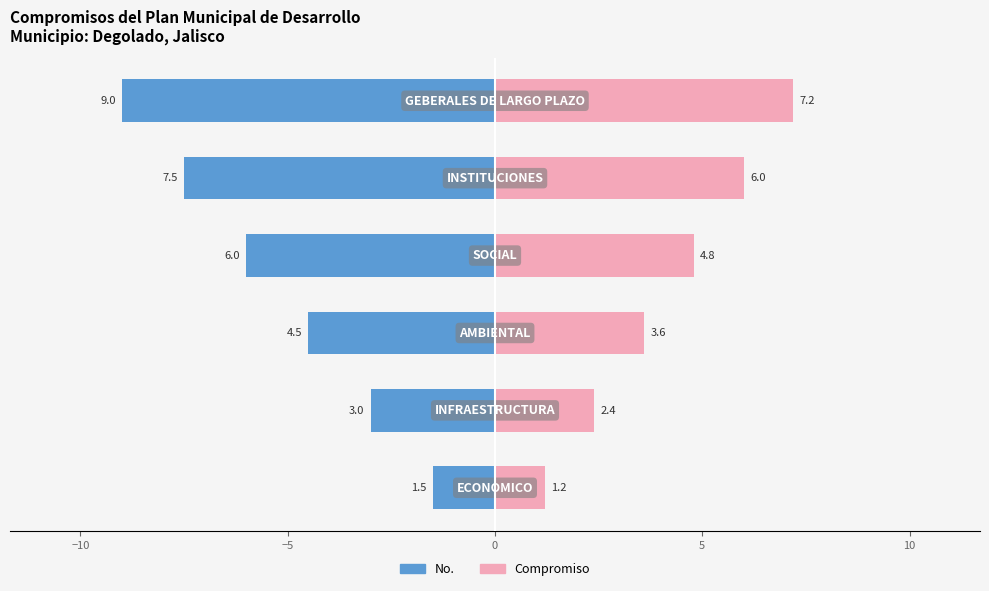

The No. series shows -0.6 at −15. True or false?

False